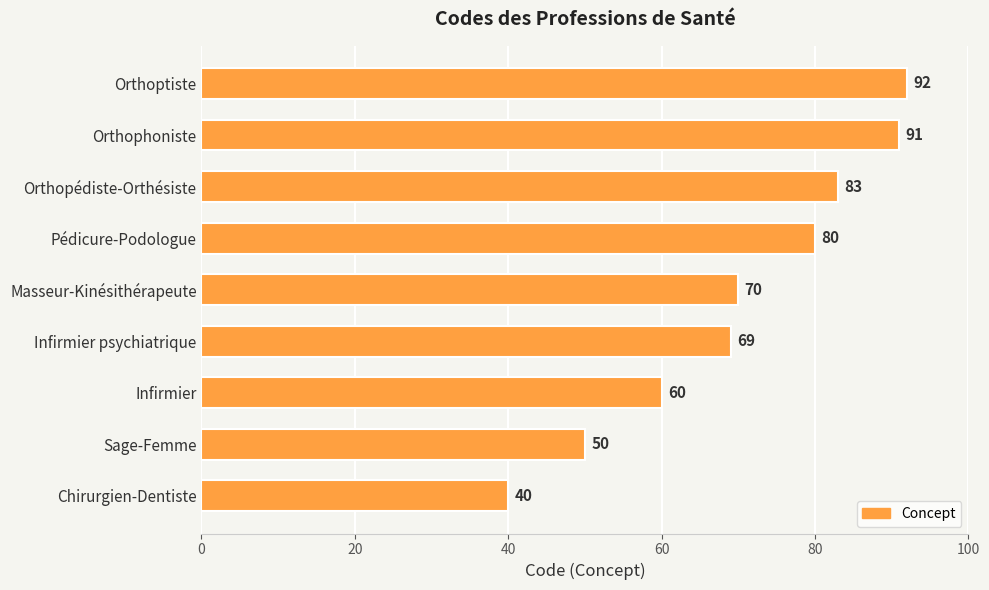

Where is the data nearest to the value 66?

Infirmier psychiatrique